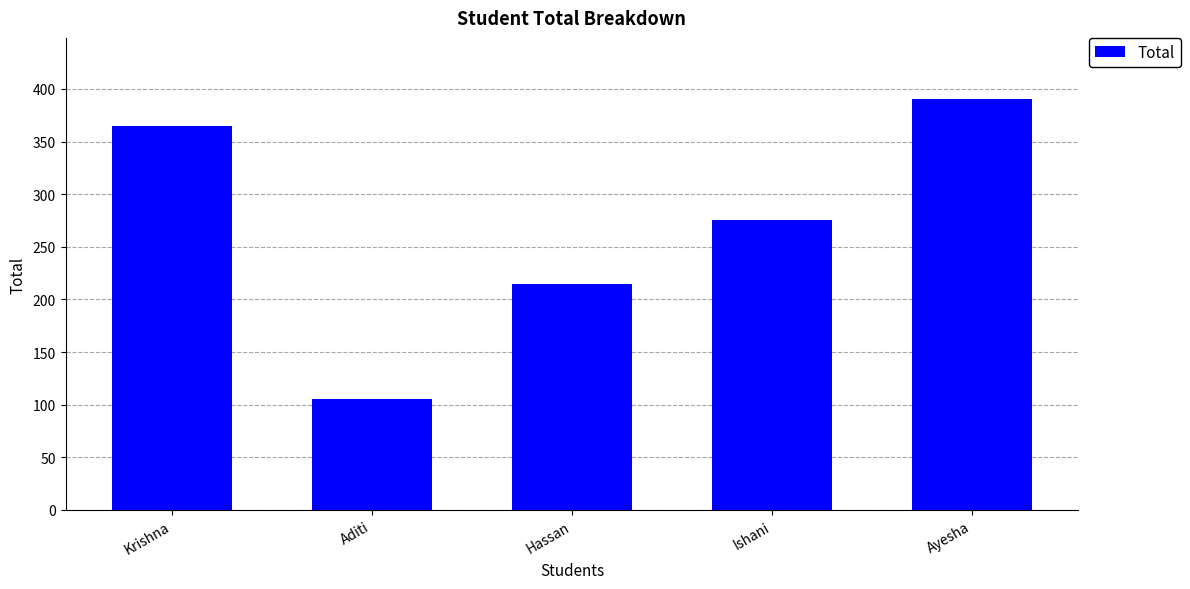

What is the change in value from Krishna to Hassan?

-150